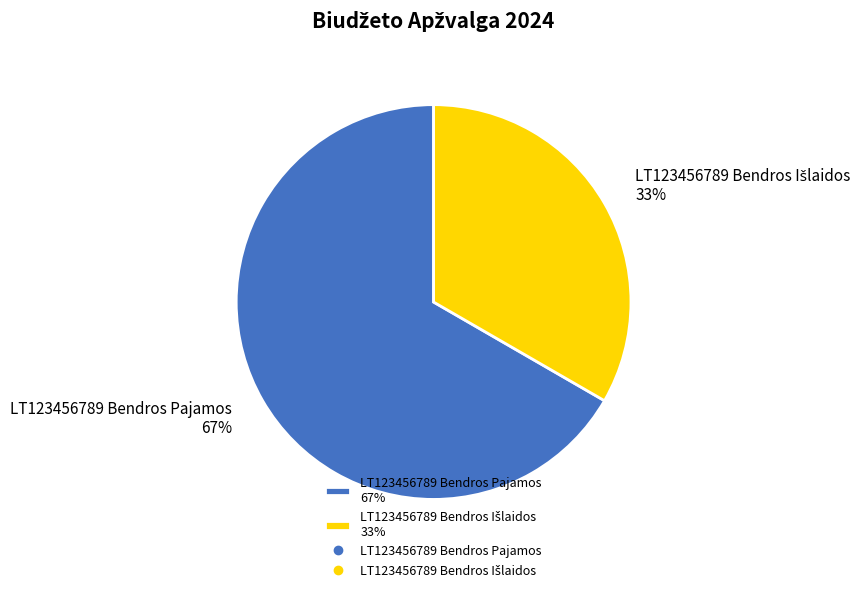

How many slices are in this pie chart?

2